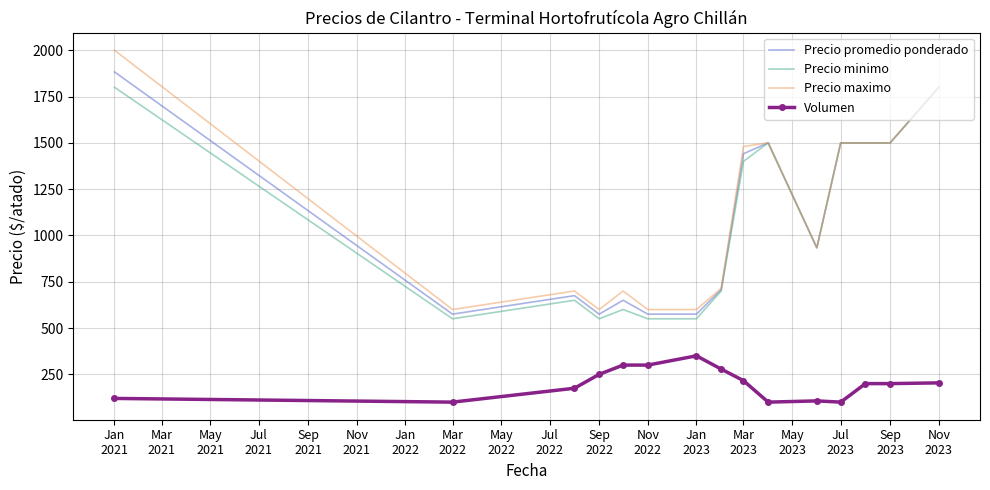

What is the lowest value of the Precio promedio ponderado series?

575.0